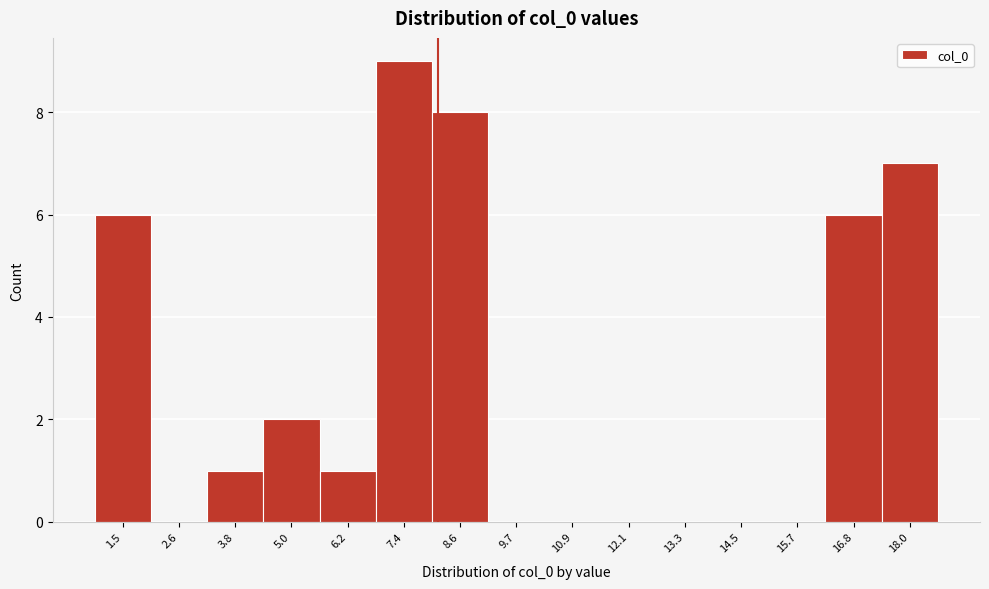

Reading left to right, transcribe all the data shown in this chart.

1.5=6	2.6=0	3.8=1	5.0=2	6.2=1	7.4=9	8.6=8	9.7=0	10.9=0	12.1=0	13.3=0	14.5=0	15.7=0	16.8=6	18.0=7